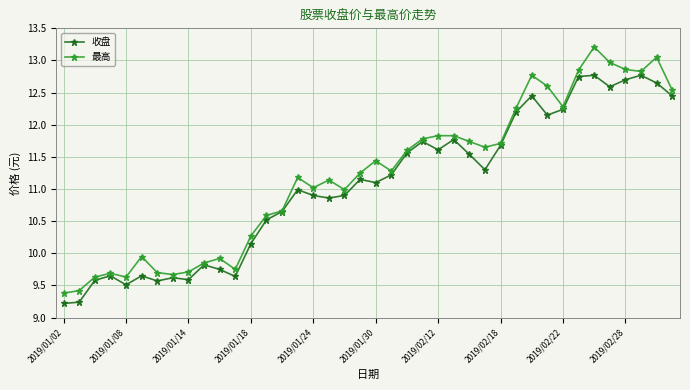

What is the smallest value displayed?

9.2